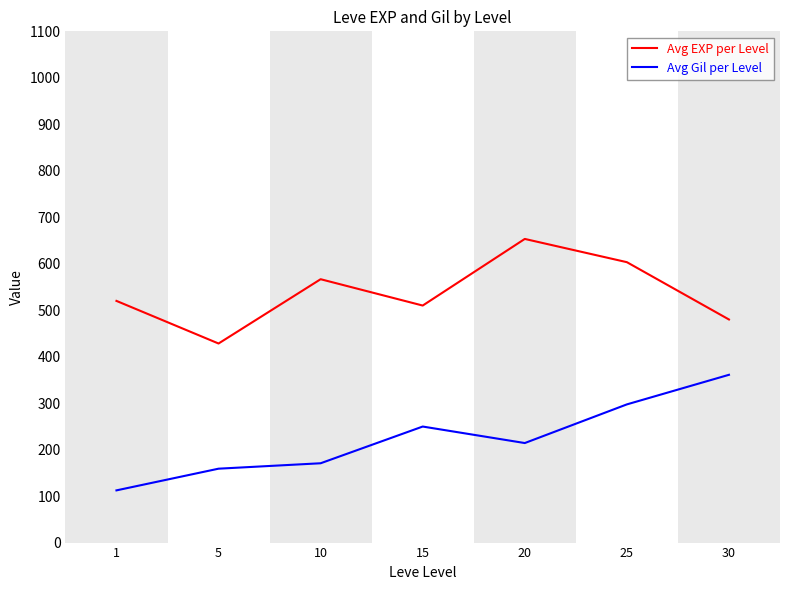

Reading right to left, transcribe all the data shown in this chart.

Avg EXP per Level: 480.0	603.3	653.3	510.0	566.7	428.3	520.0
Avg Gil per Level: 361.0	297.3	214.2	249.7	170.7	159.0	112.3